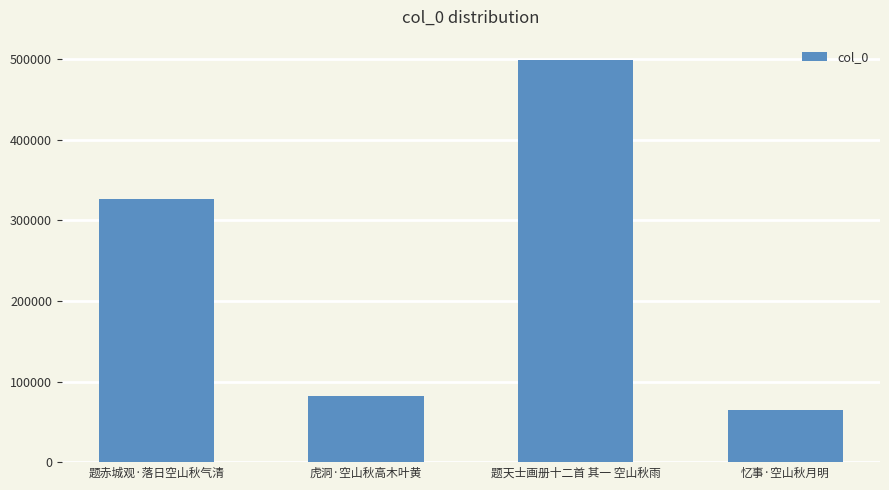

What is the difference between the maximum and second lowest values?

417863